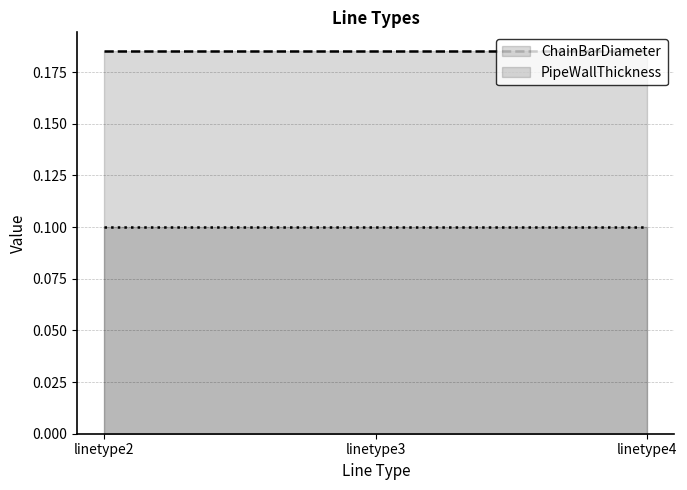

Reading left to right, what are all the values shown in this chart?

ChainBarDiameter: linetype2=0.2	linetype3=0.2	linetype4=0.2
PipeWallThickness: linetype2=0.1	linetype3=0.1	linetype4=0.1